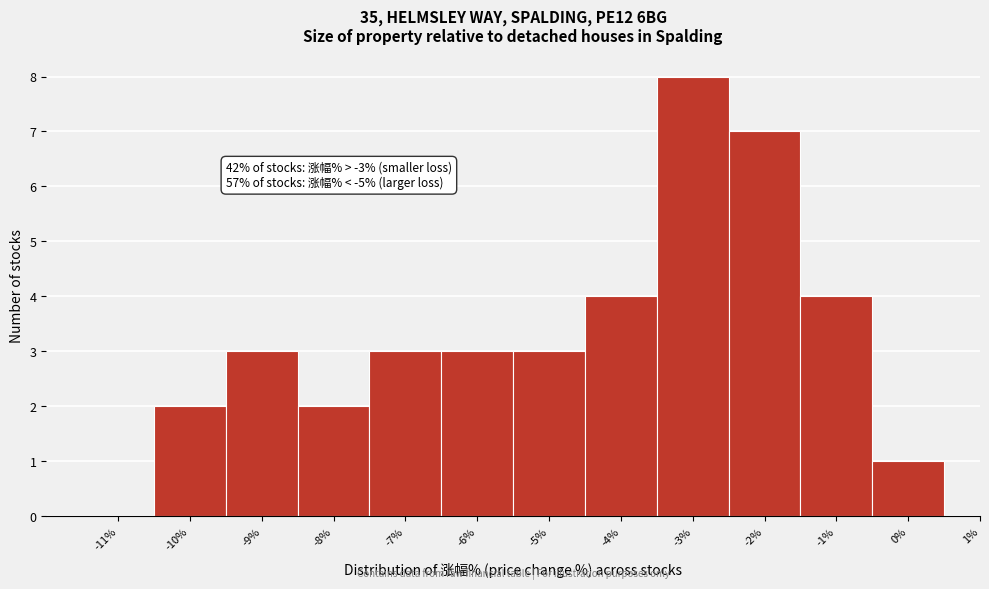

Reading right to left, list all the values displayed in this chart.

0%=1	-1%=4	-2%=7	-3%=8	-4%=4	-5%=3	-6%=3	-7%=3	-8%=2	-9%=3	-10%=2	-11%=0